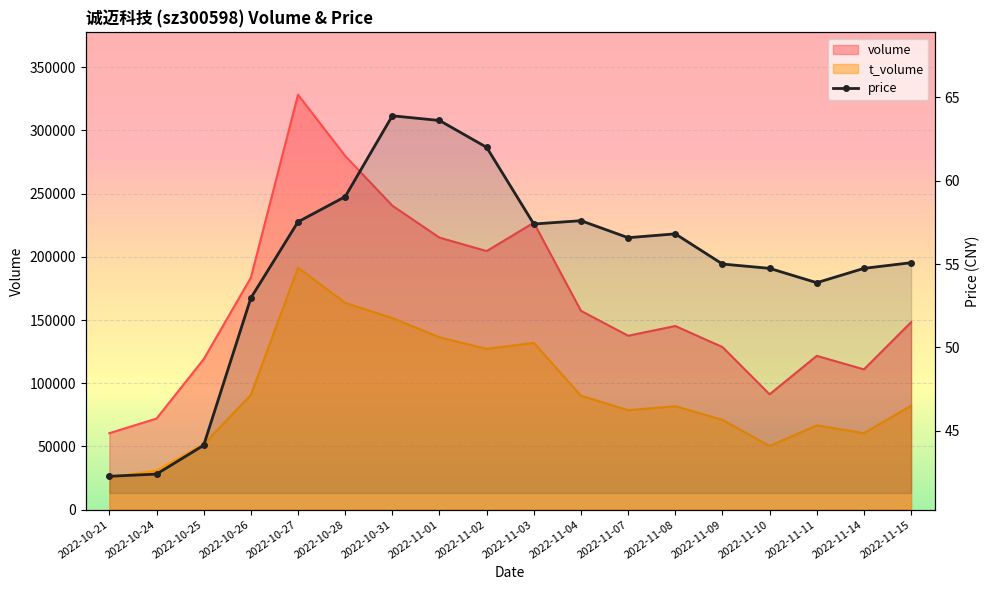

Rank the series by their maximum value, from highest to lowest.

volume, t_volume, price